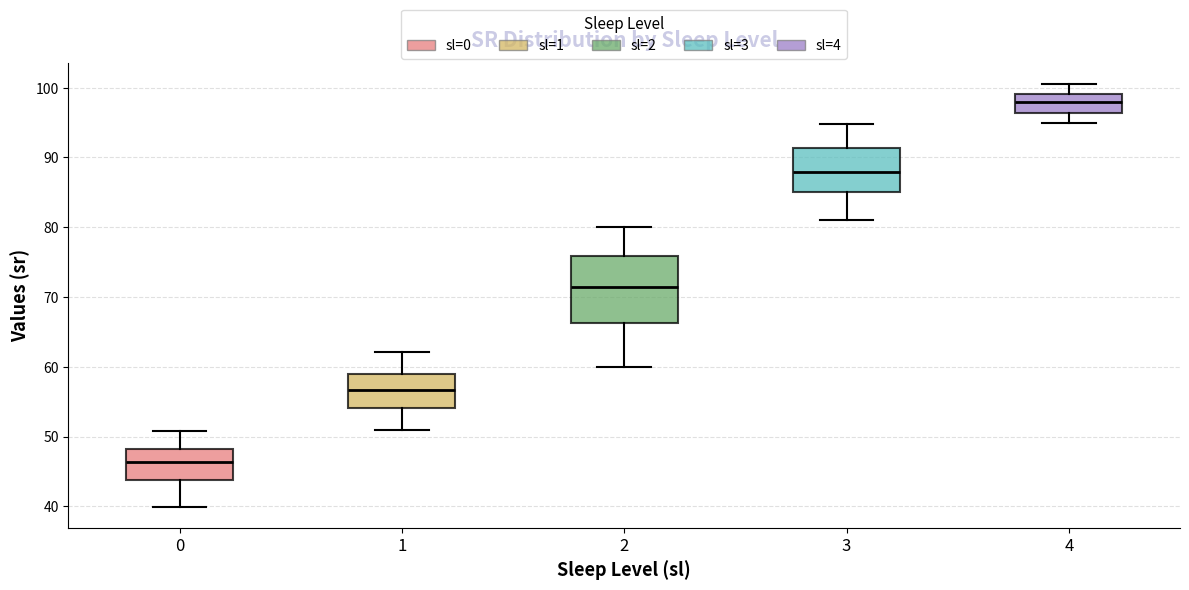

Comparing the boxes themselves (not the whiskers), which one is the tallest?

2